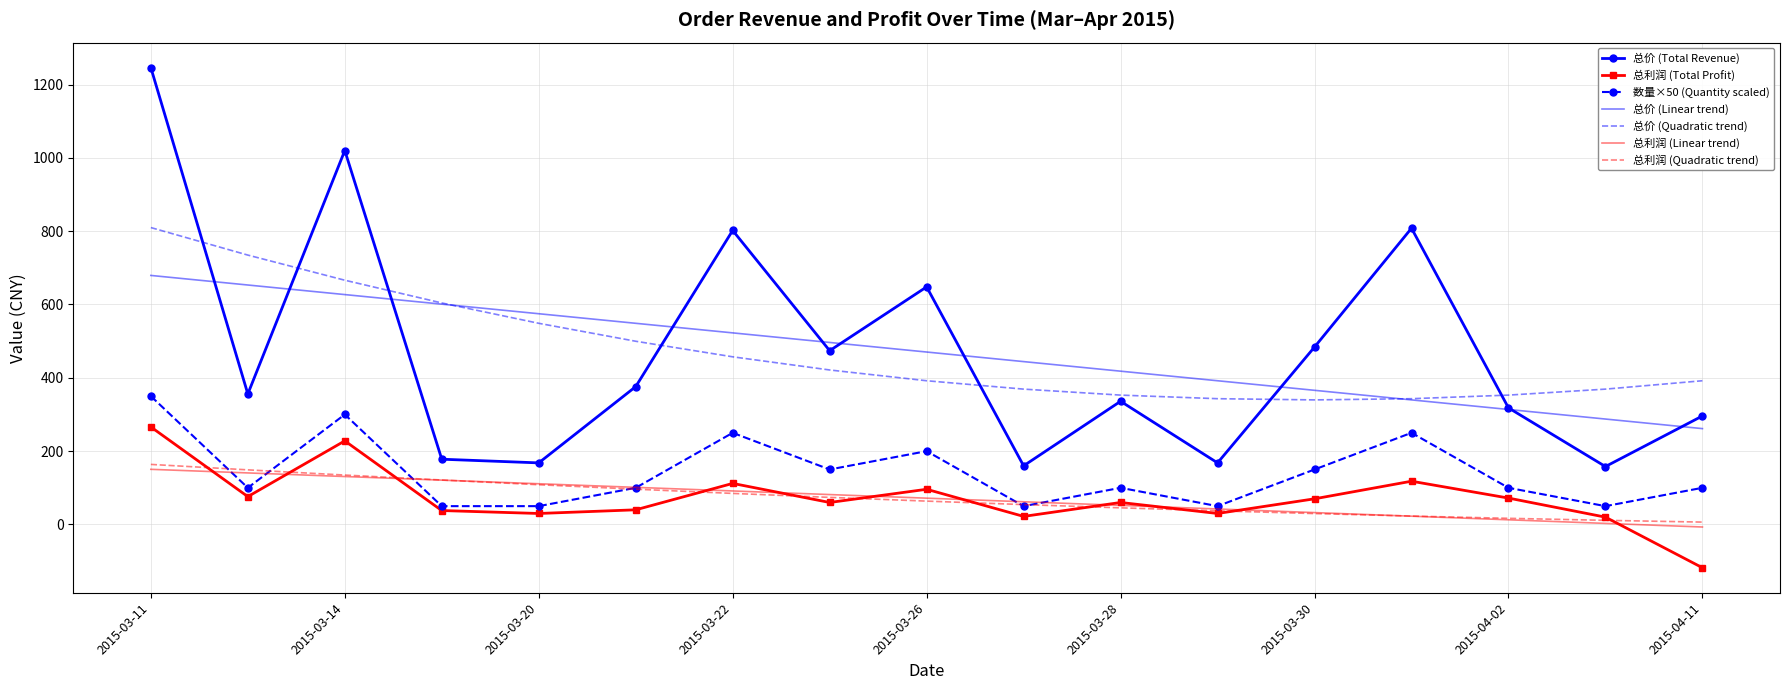

Which series has the largest range (max minus min)?

总价 (Total Revenue)